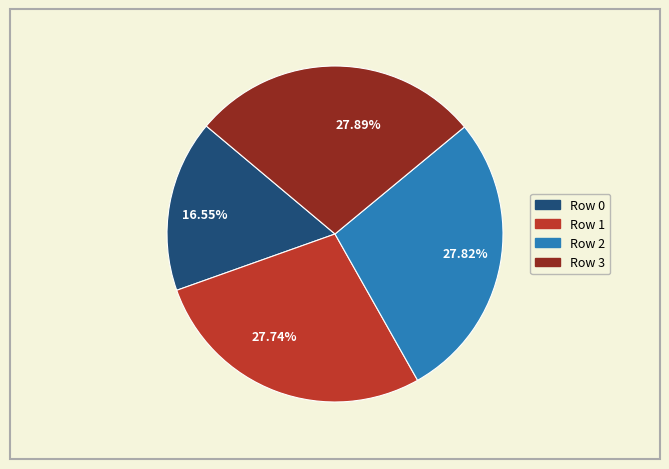

Which category has the smallest portion of the pie?

16.55%